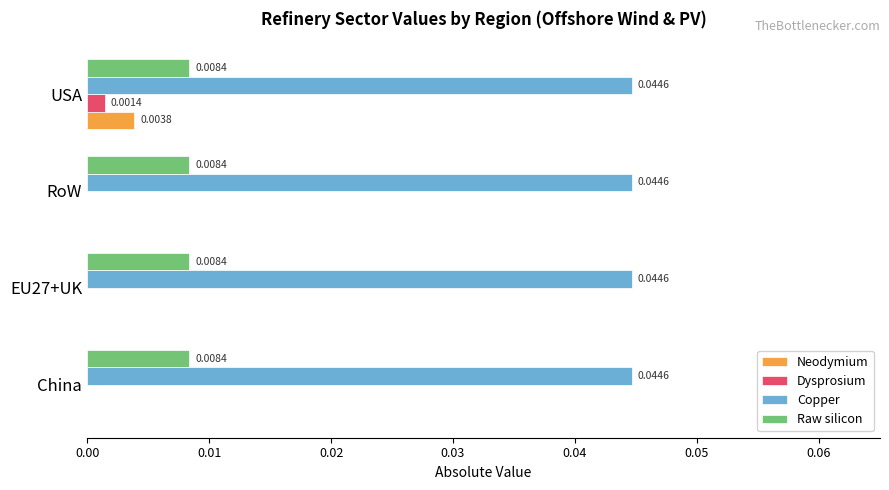

Which series changed the most between China and USA?

Neodymium